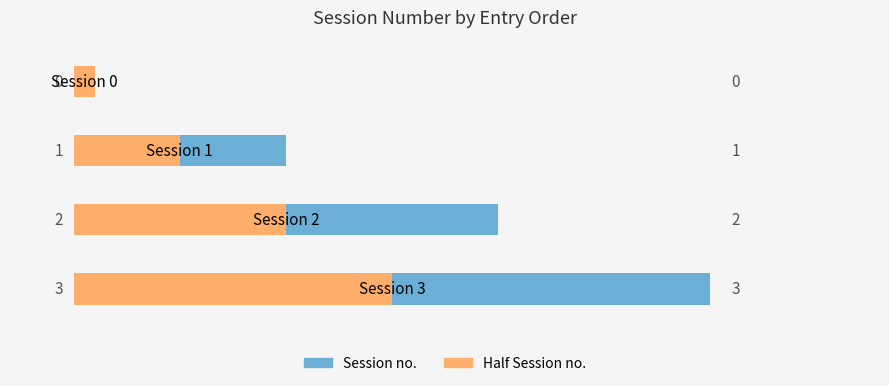

Where does the Session no. series first go above 2?

3